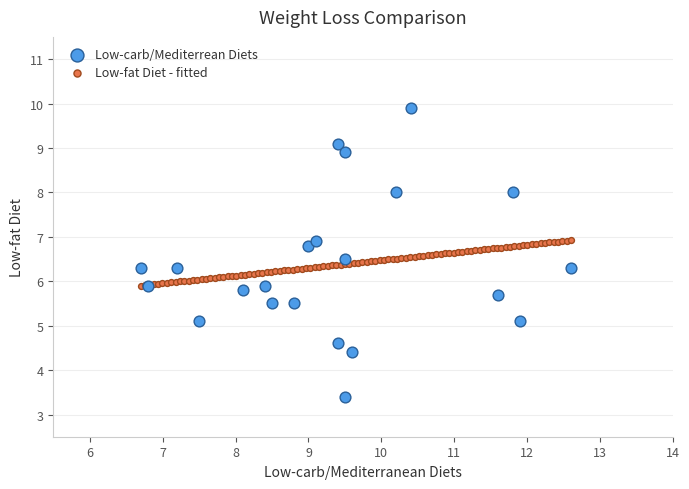

Which series reaches the maximum Y coordinate?

Low-carb/Mediterrean Diets